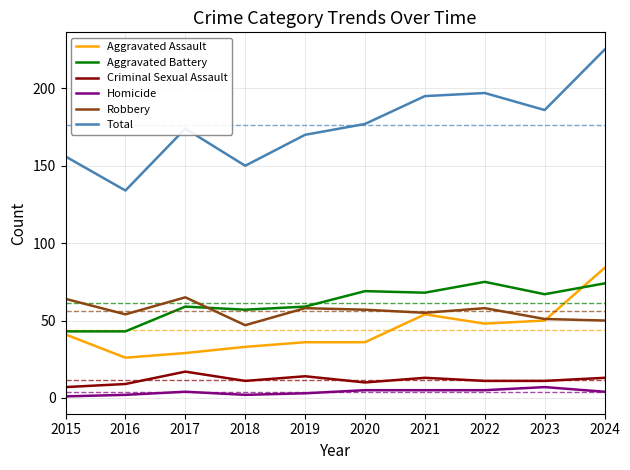

Does the chart display data point markers on the line(s)?

No